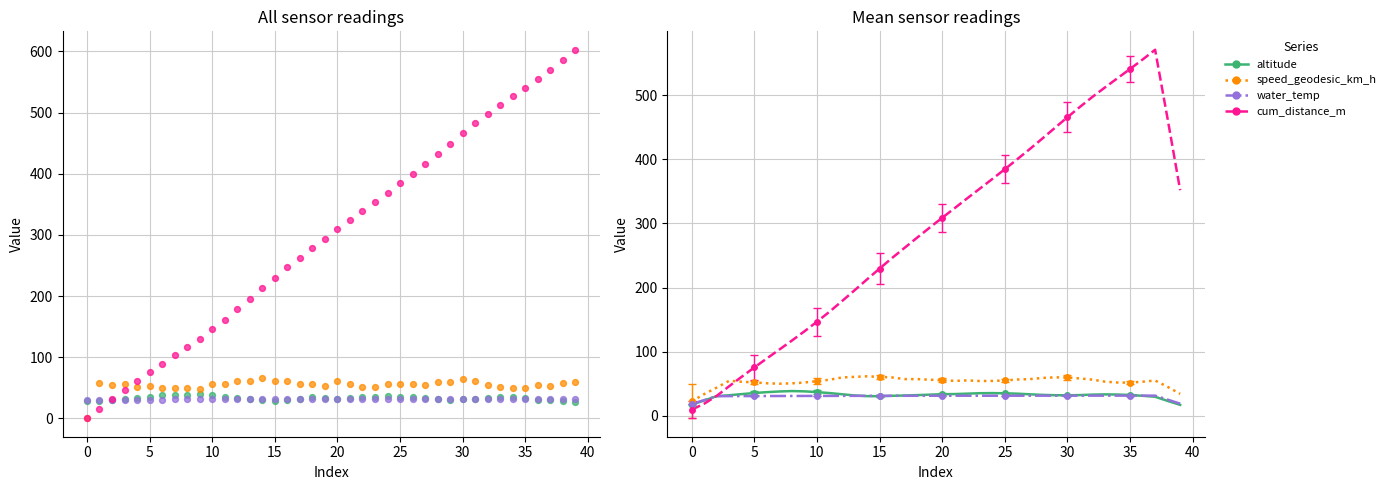

What is the total value across all series at 39?

421.7